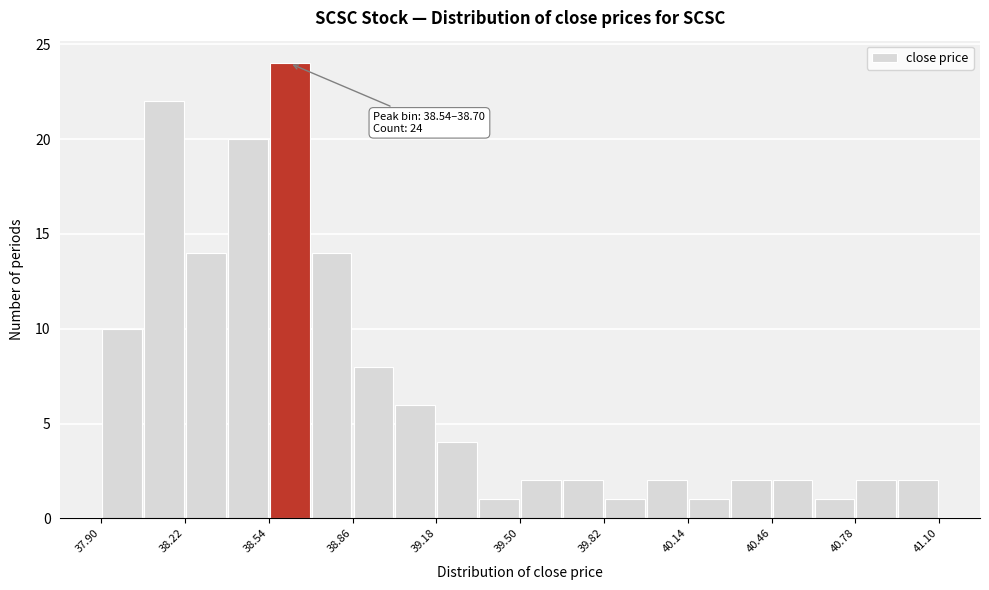

Around what value on the x-axis is the tallest bar? Give the approximate position of its centre, as read against the axis.

38.60